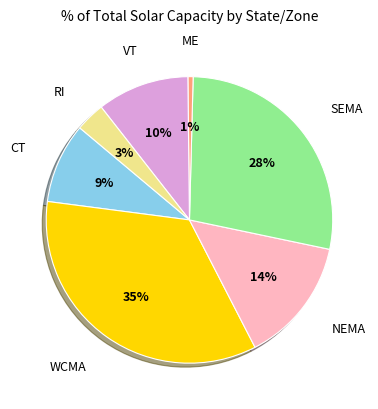

Is there a majority slice in this chart?

No